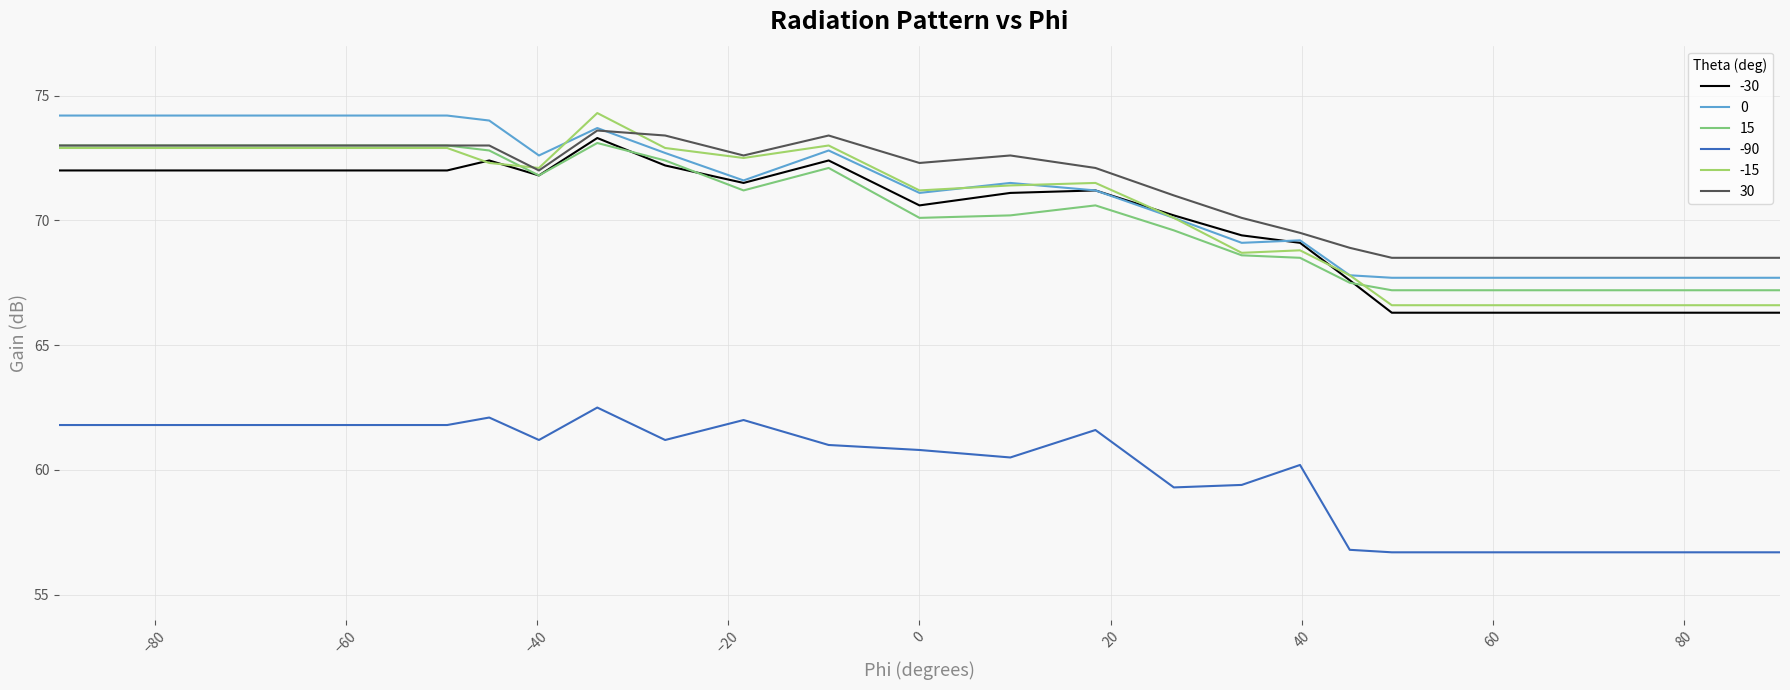

True or false: -90 and 30 intersect in this chart.

False